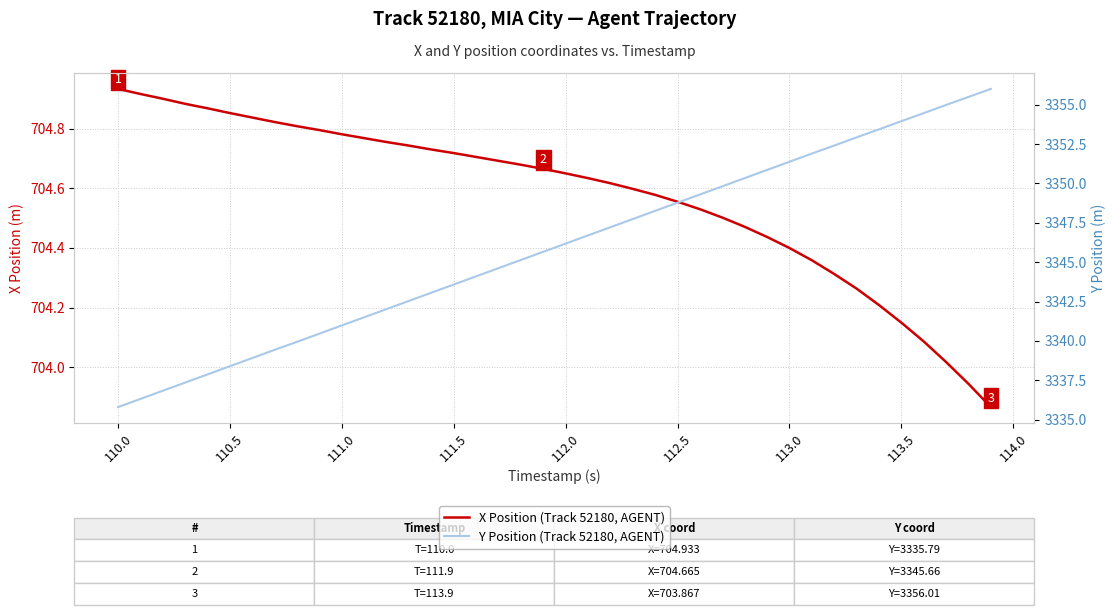

Reading left to right, list all the values displayed in this chart.

X Position (Track 52180, AGENT): 704.9	704.9	704.9	704.9	704.9	704.9	704.8	704.8	704.8	704.8	704.8	704.8	704.8	704.7	704.7	704.7	704.7	704.7	704.7	704.7	704.6	704.6	704.6	704.6	704.6	704.6	704.5	704.5	704.5	704.4	704.4	704.4	704.3	704.3	704.2	704.1	704.1	704.0	703.9	703.9
Y Position (Track 52180, AGENT): 3335.8	3336.3	3336.8	3337.3	3337.9	3338.4	3338.9	3339.4	3339.9	3340.5	3341.0	3341.5	3342.0	3342.5	3343.1	3343.6	3344.1	3344.6	3345.1	3345.7	3346.2	3346.7	3347.2	3347.7	3348.3	3348.8	3349.3	3349.8	3350.3	3350.9	3351.4	3351.9	3352.4	3352.9	3353.4	3354.0	3354.5	3355.0	3355.5	3356.0